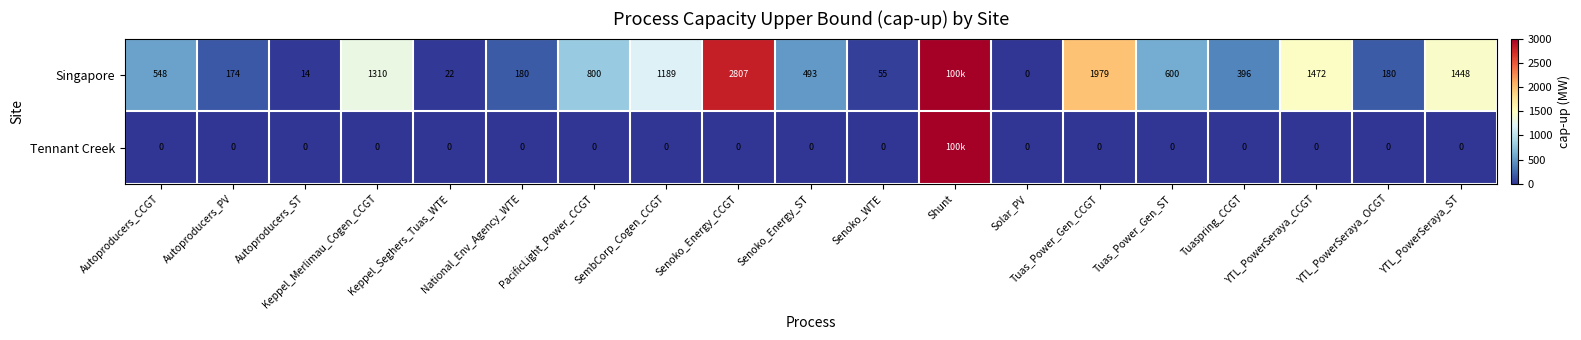

At Senoko_Energy_CCGT, list the series in order from largest to smallest.

Singapore, Tennant Creek